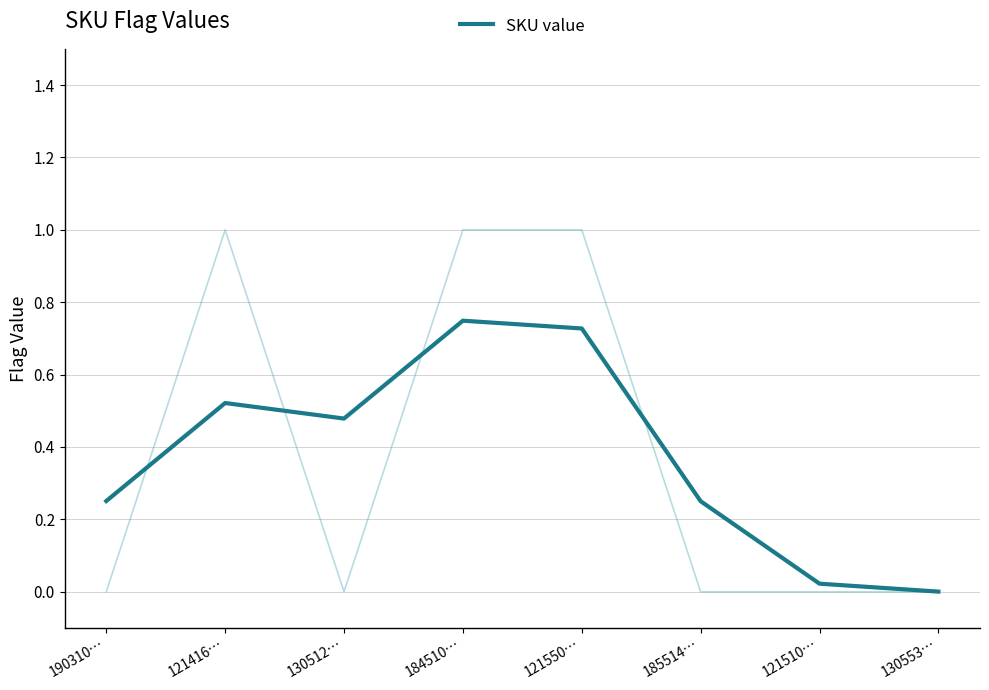

Reading left to right, extract all data points from this chart.

190310…=0.3	121416…=0.5	130512…=0.5	184510…=0.7	121550…=0.7	185514…=0.3	121510…=0.0	130553…=0.0